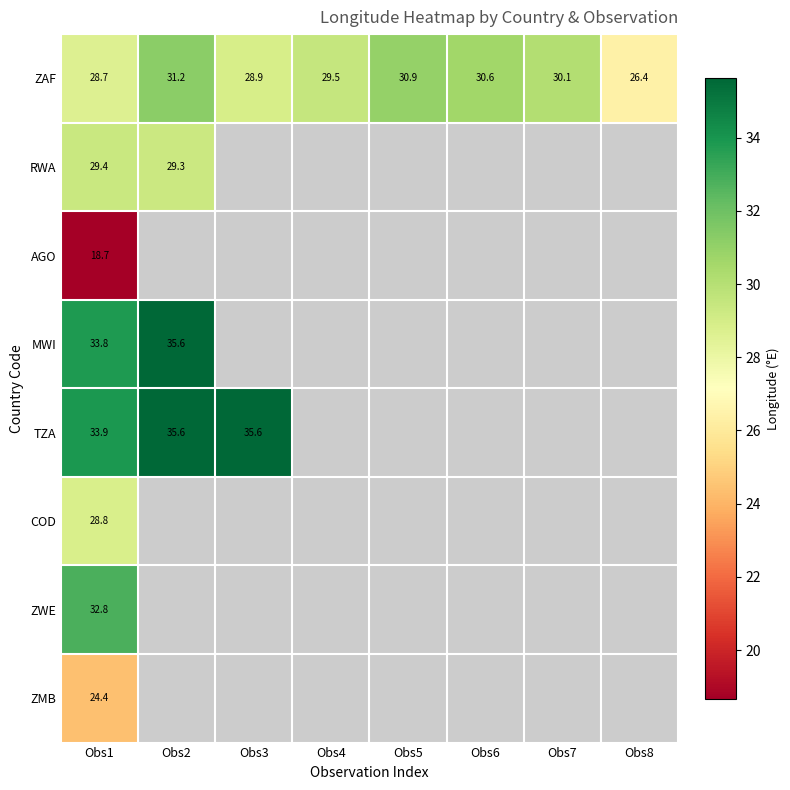

What is the approximate value of TZA at Obs2?

35.6